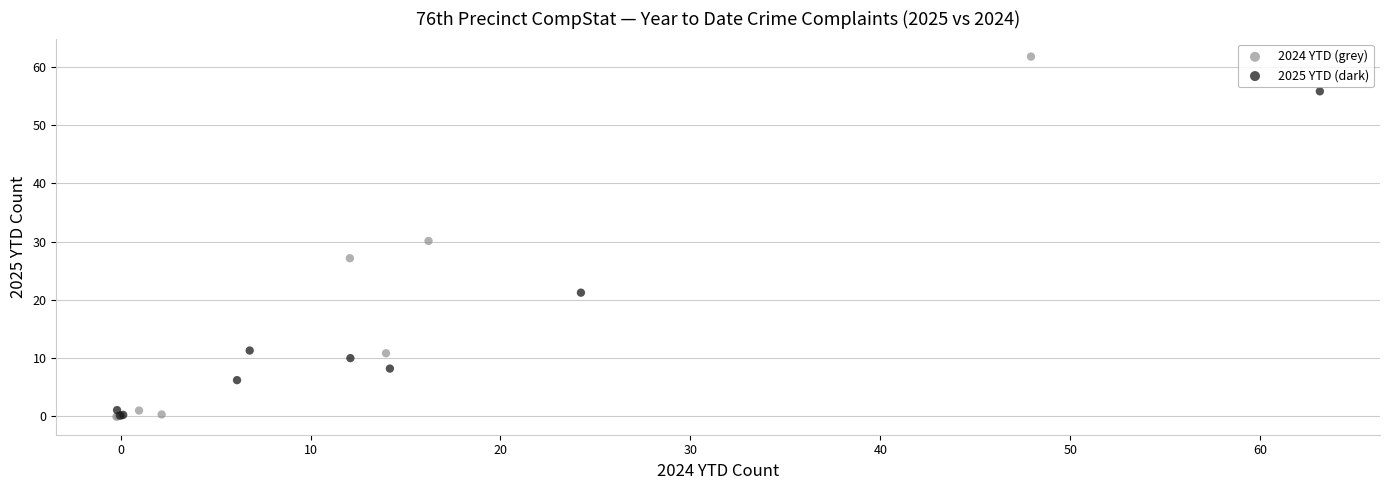

What are all the series names shown in the legend?

2024 YTD (grey), 2025 YTD (dark)